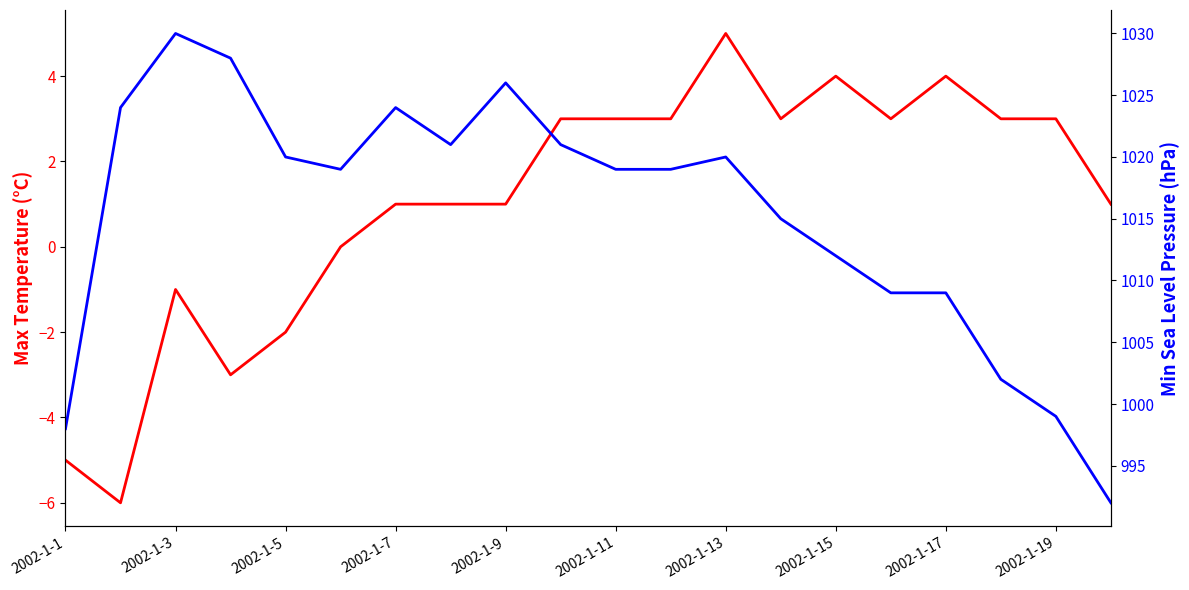

How many interior local peaks does the Min Sea Level PressurehPa series have?

4